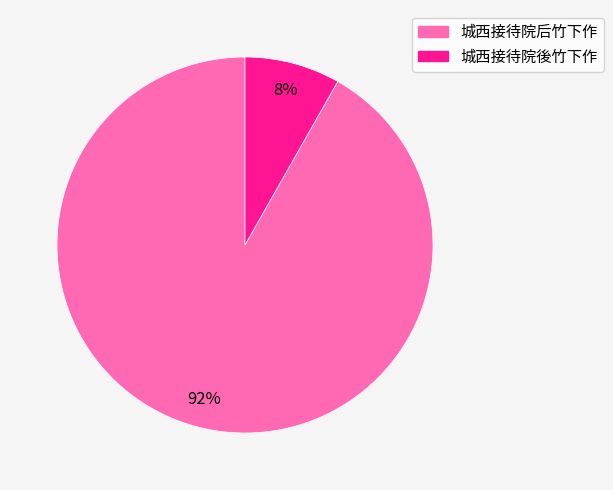

Count the number of slices in the pie.

2